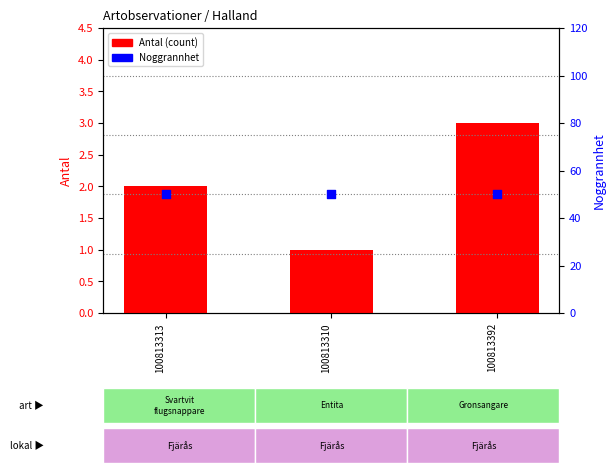

Which series reaches the minimum Y coordinate?

Antal (count)